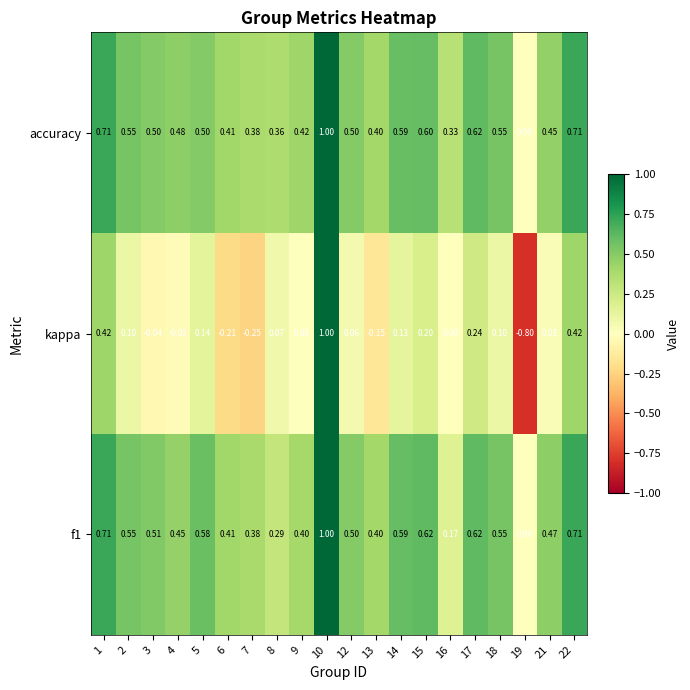

Which series has the largest total across all categories?

accuracy